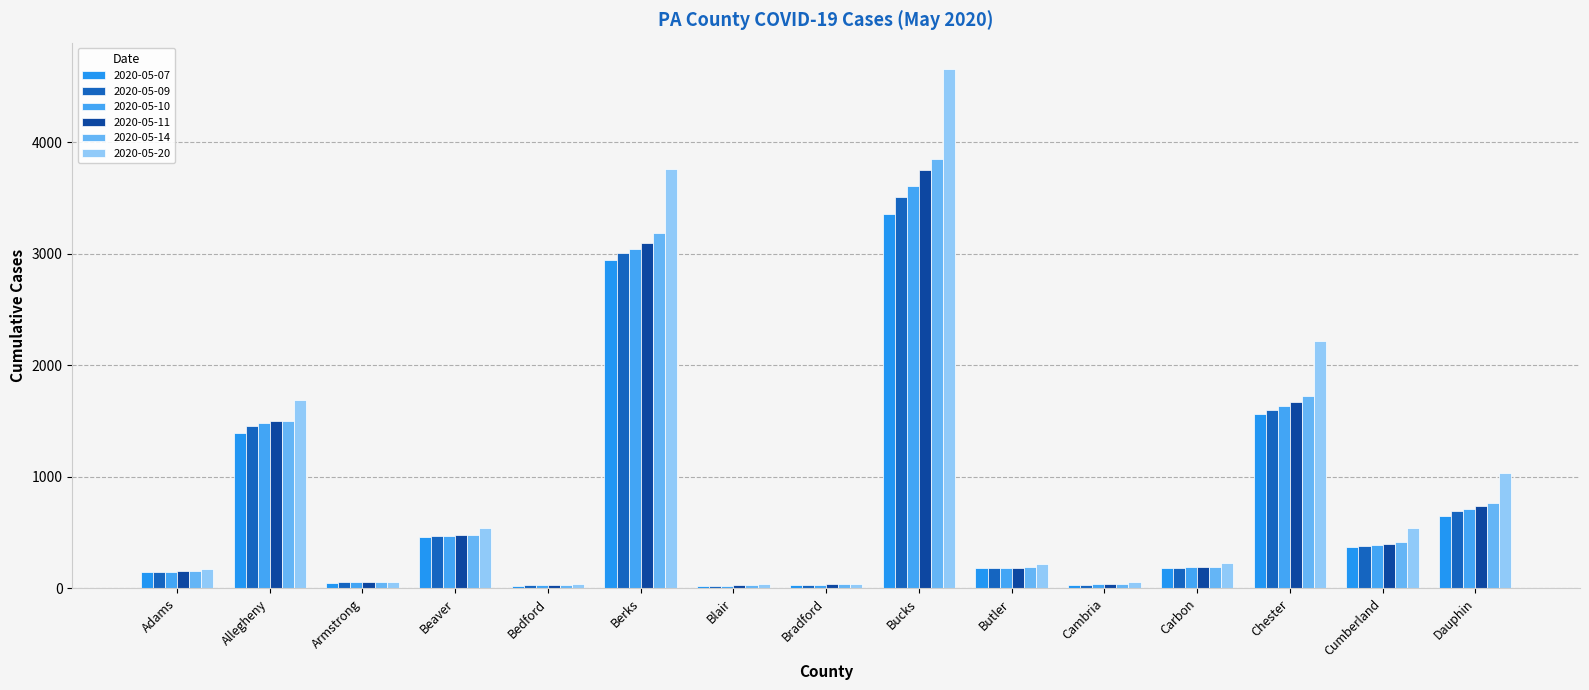

What is the total value across all series at Beaver?

2901